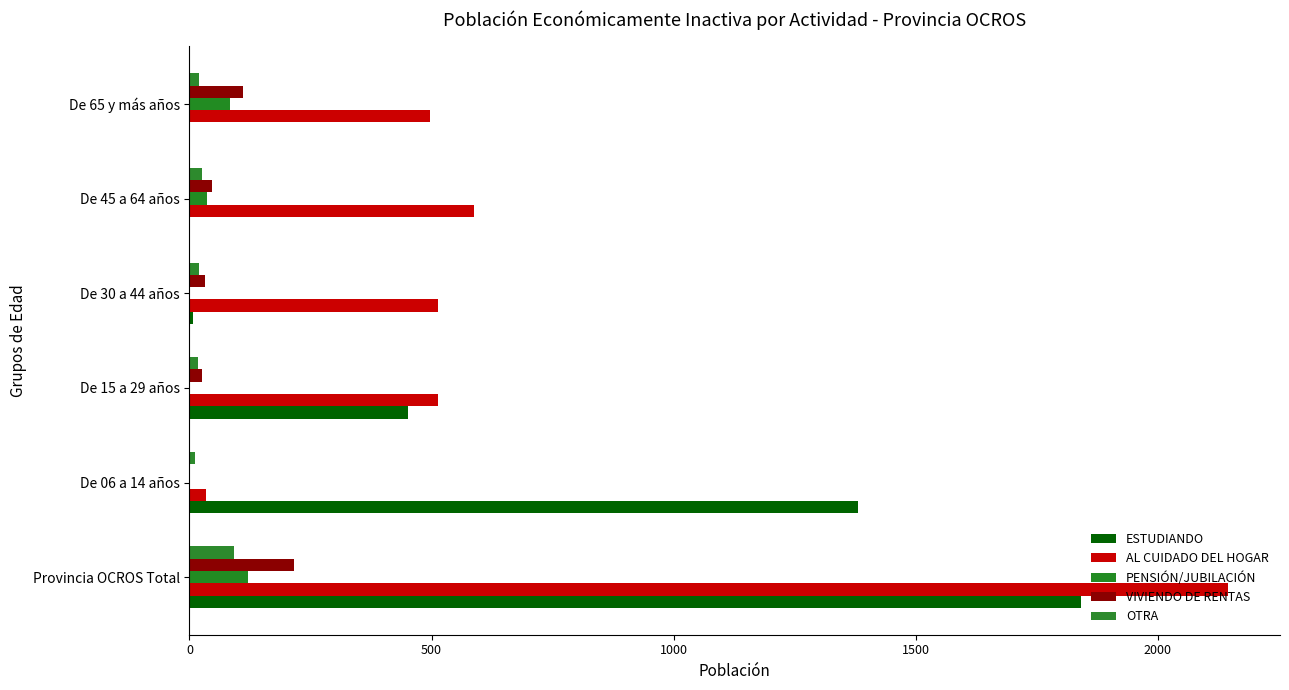

How many distinct data groups are displayed?

5